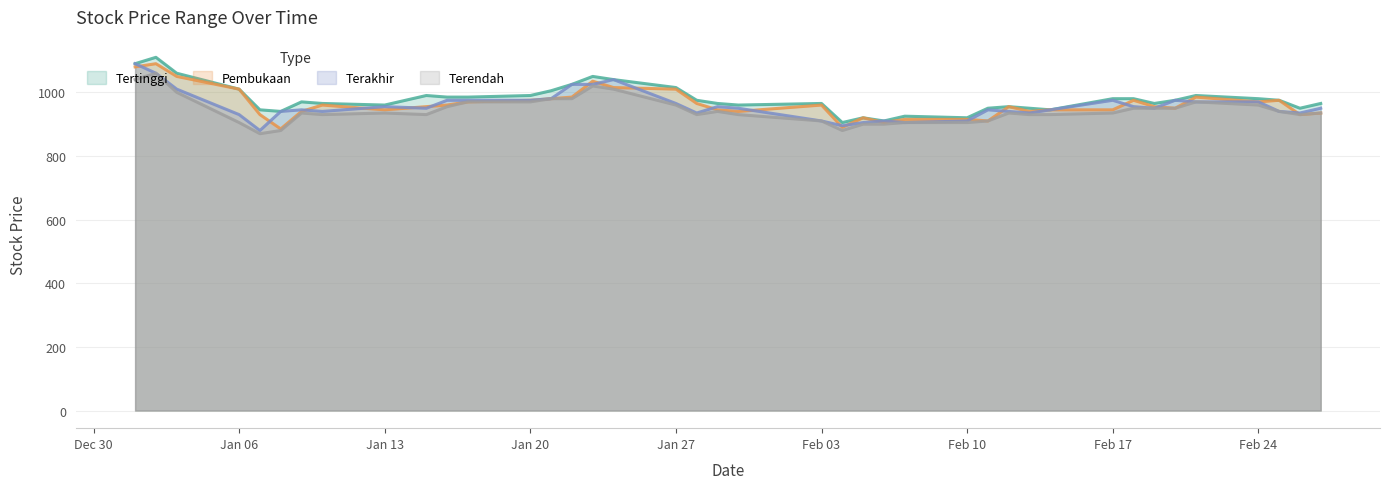

What is the sum of all Terendah values?

37755